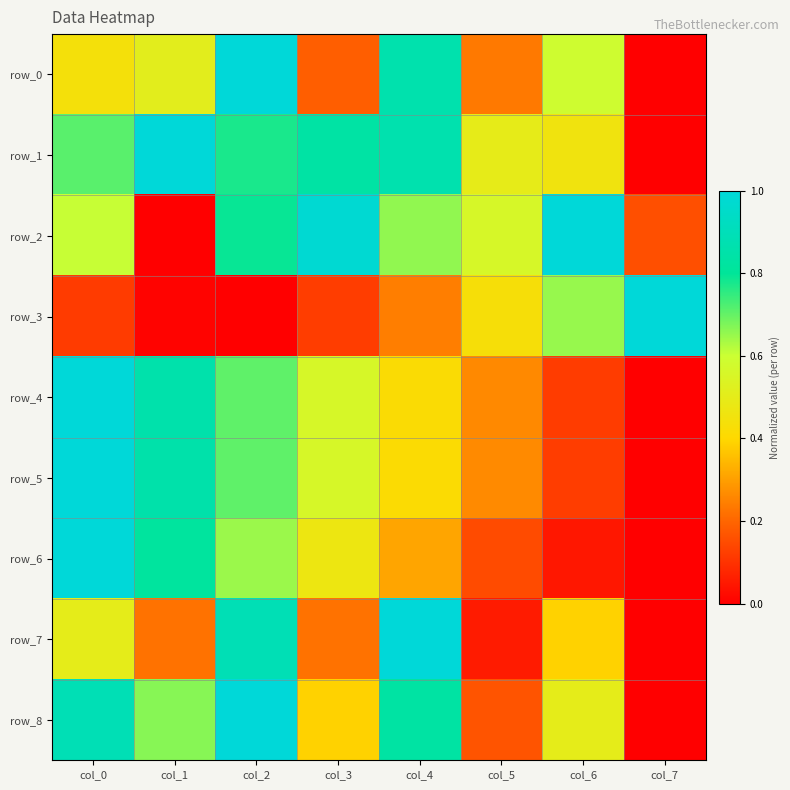

Is it true that row_4 equals 0.4 at col_4?

True